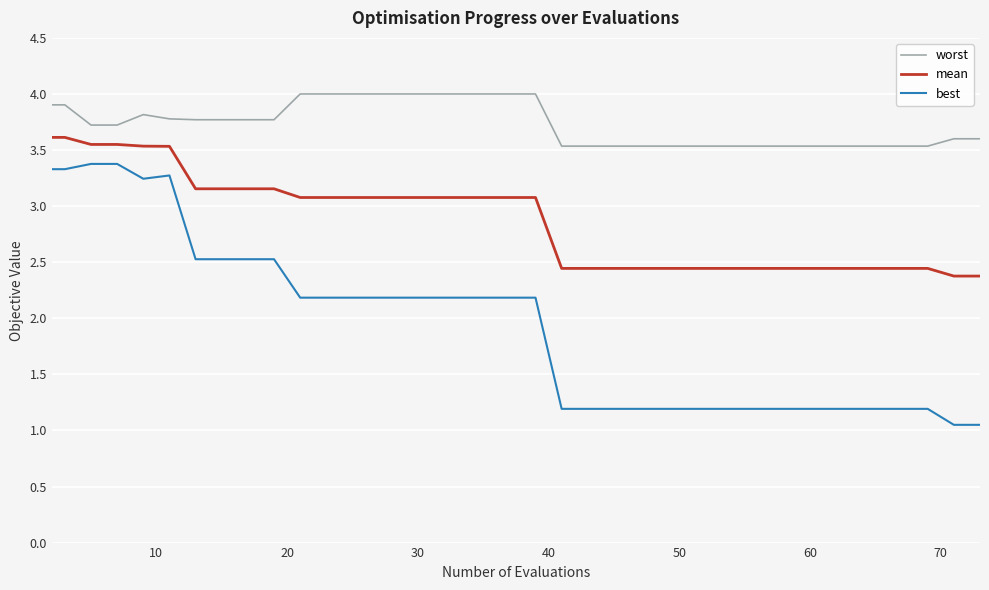

What is the lowest value of the mean series?

2.4